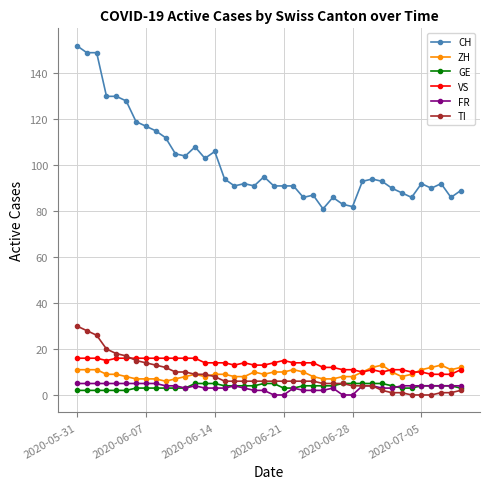

What is the value of the VS point at the 39th from the left?

9